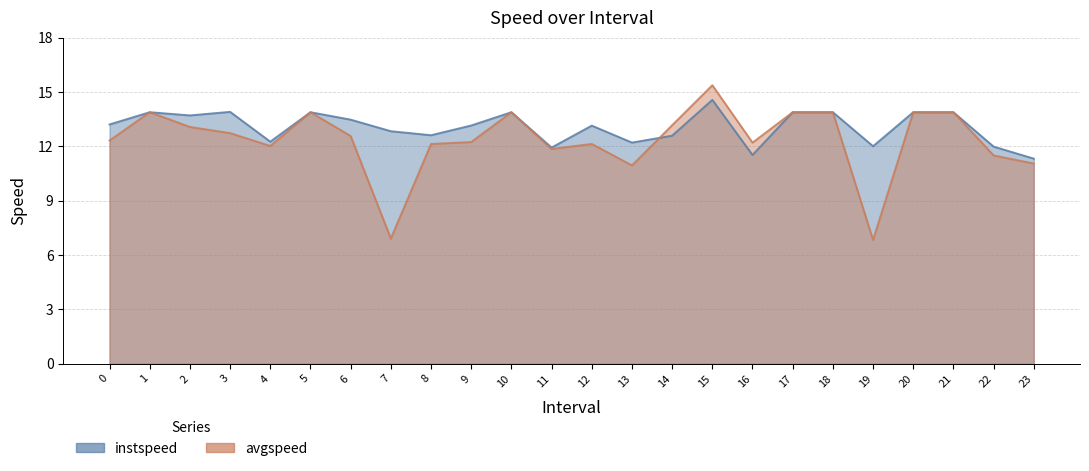

What is the difference between the highest and lowest values at 11?

0.1